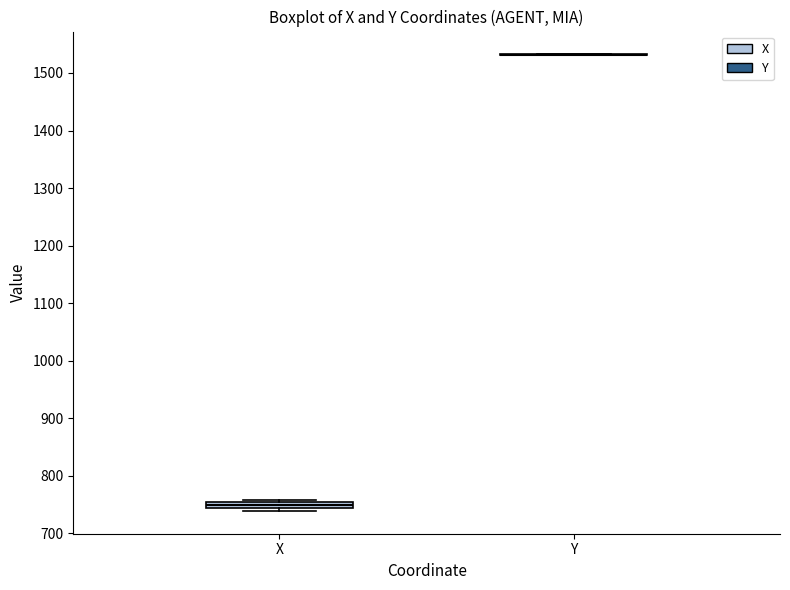

Where is the lower edge of the box for X on the y-axis? The values are not printed on the chart, so give them approximately, as read against the axis.

740